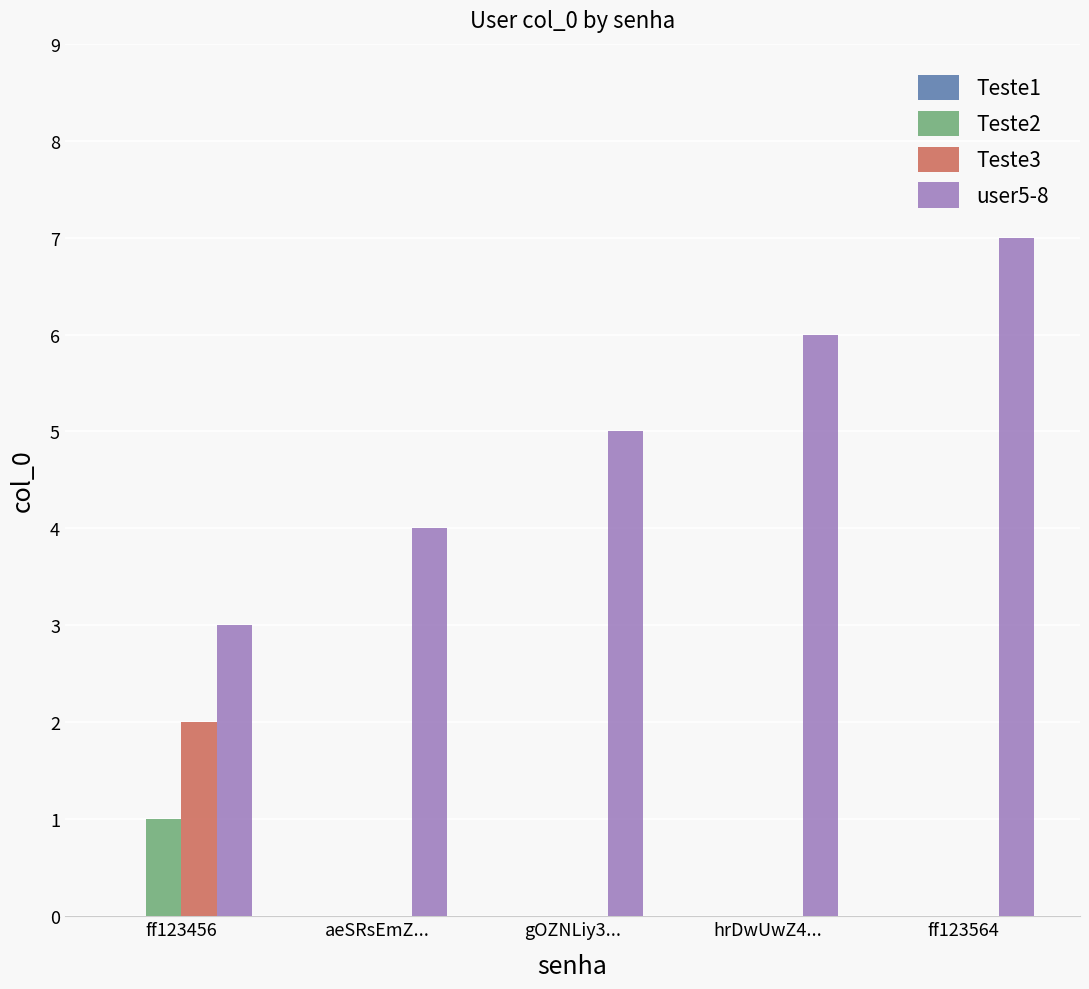

Which category has the highest value in the Teste2 series?

ff123456